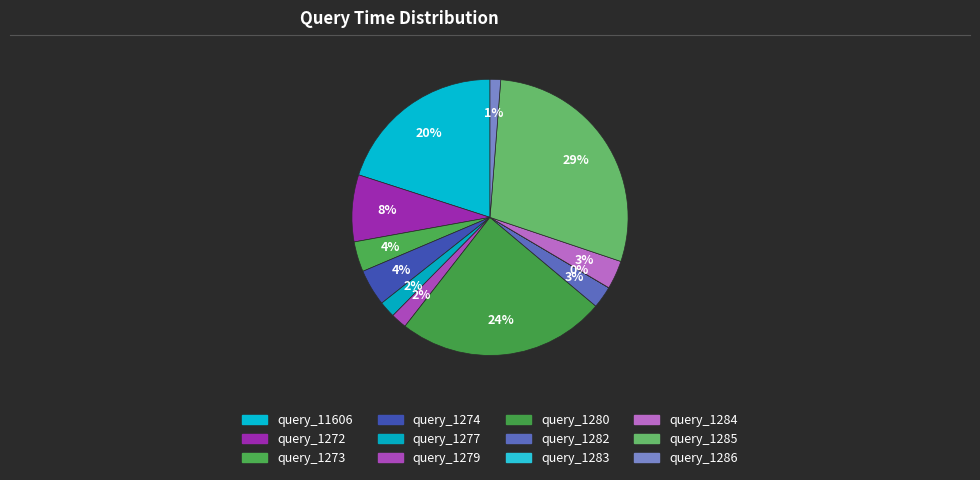

Is there a majority slice in this chart?

No